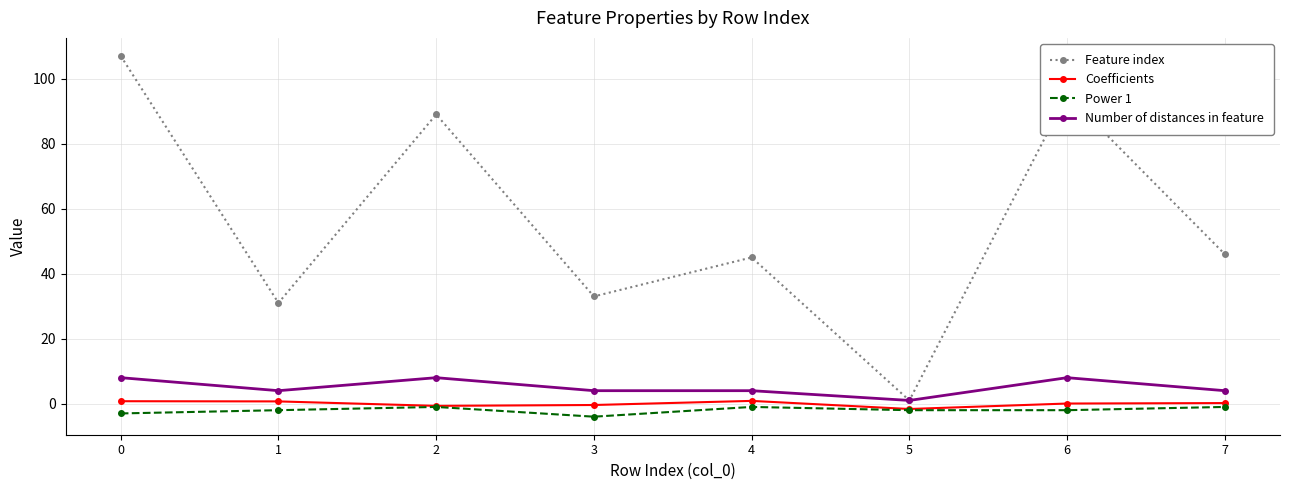

How many categories are shown in the chart?

8